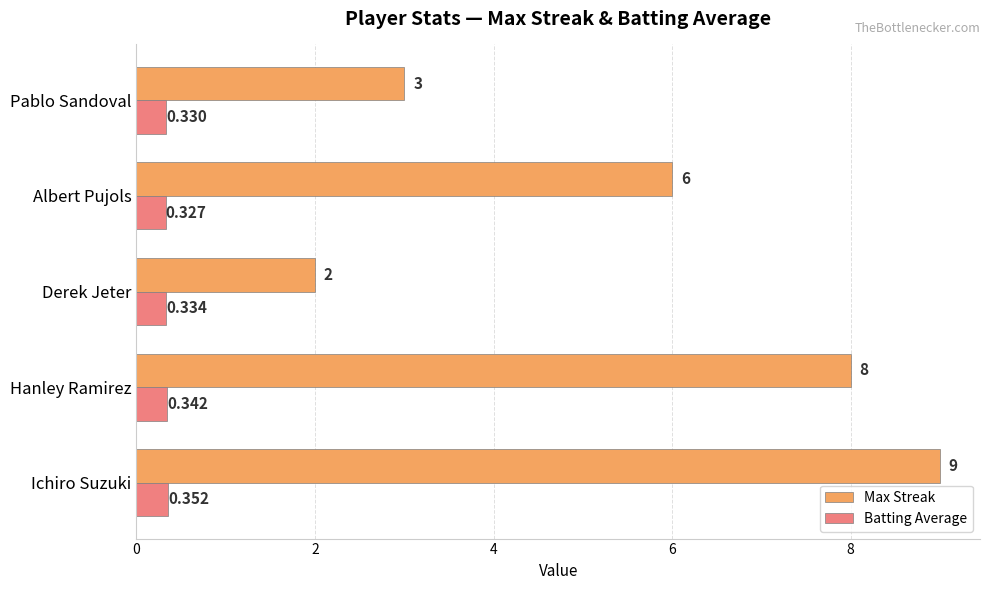

List the series in order of their peak value, highest first.

Max Streak, Batting Average